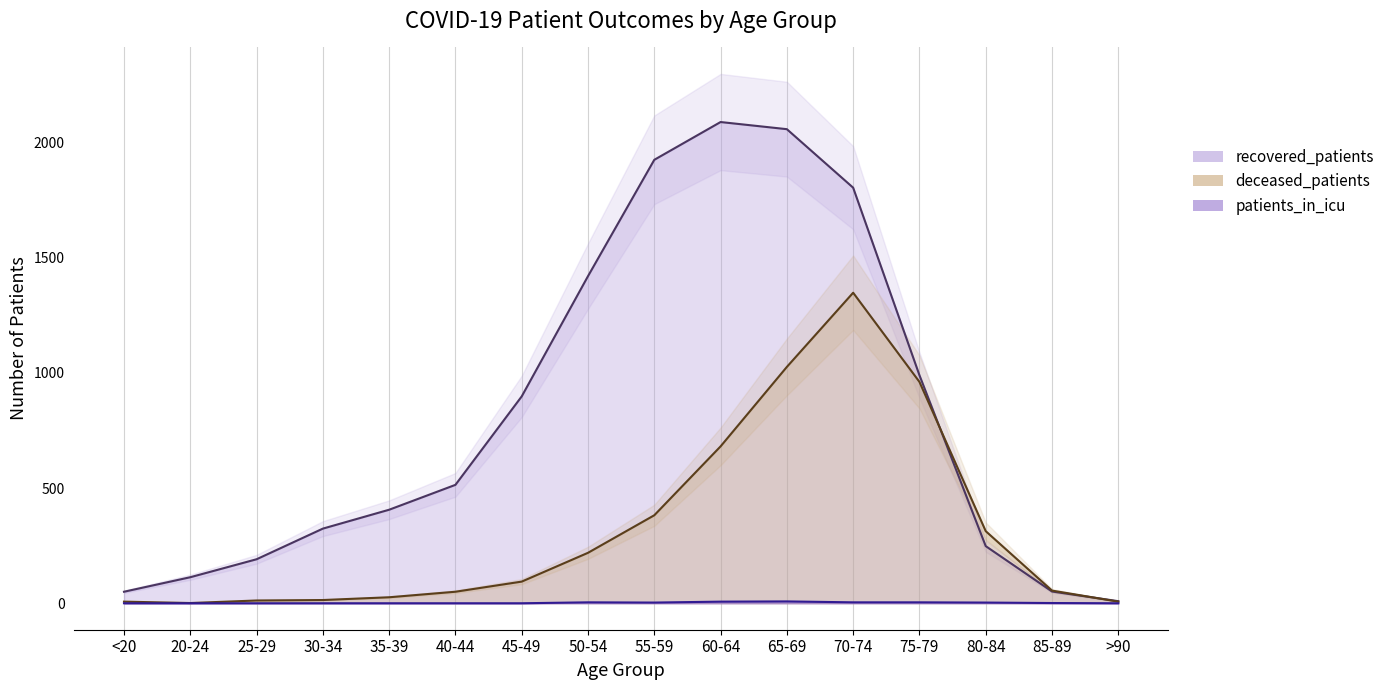

How many values in the deceased_patients series exceed 94?

7